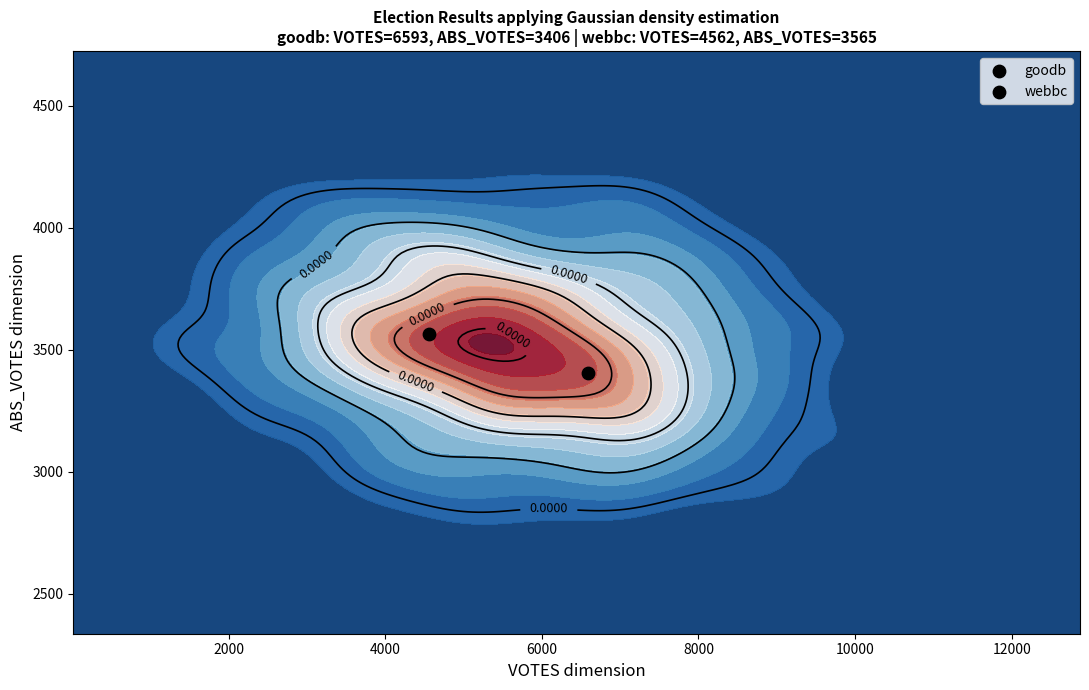

Between votes and abs_votes, which series saw the biggest shift?

votes